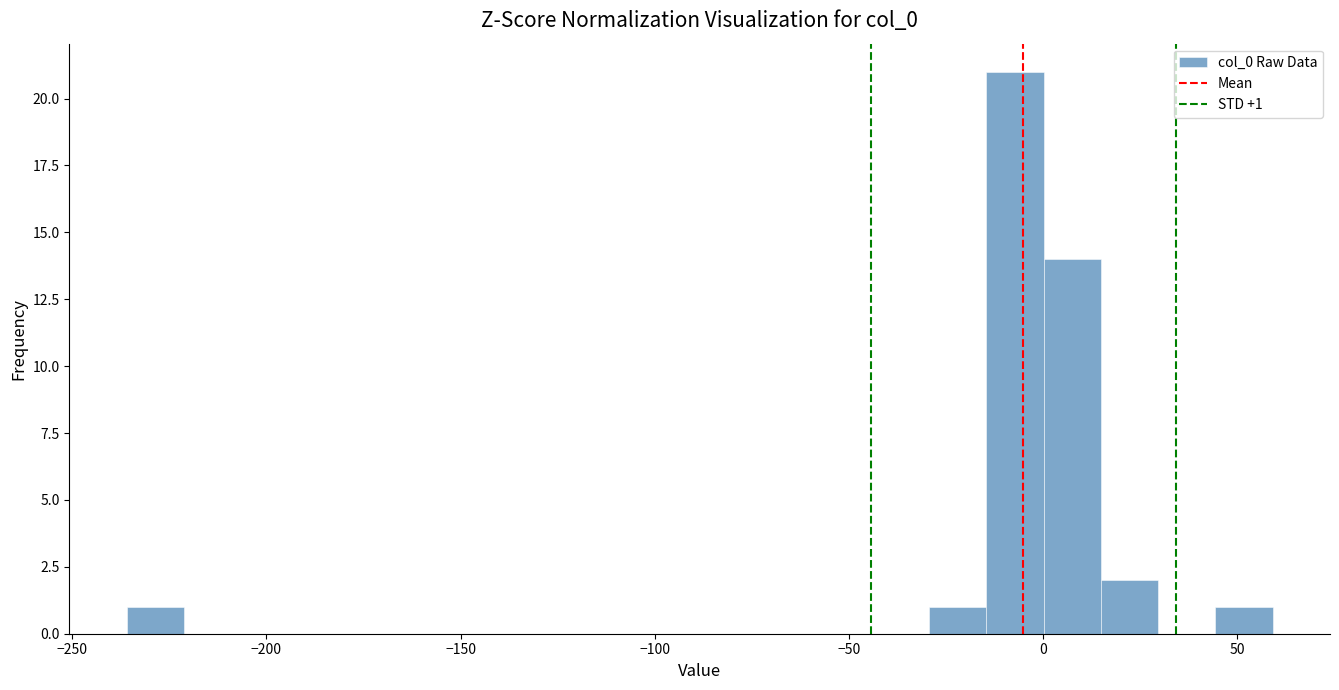

Around what value on the x-axis is the tallest bar? Give the approximate position of its centre, as read against the axis.

-5